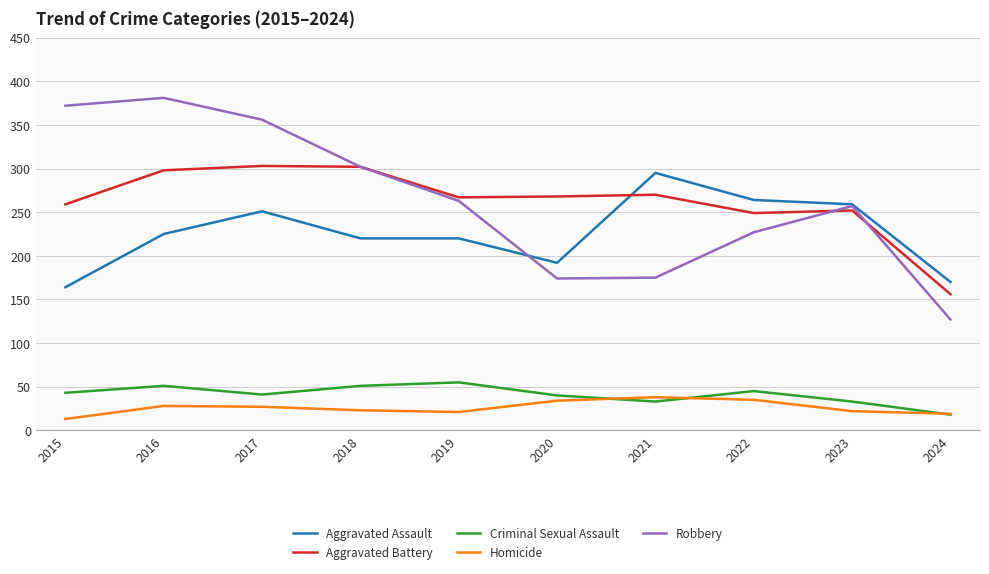

What is the smallest value displayed?

13